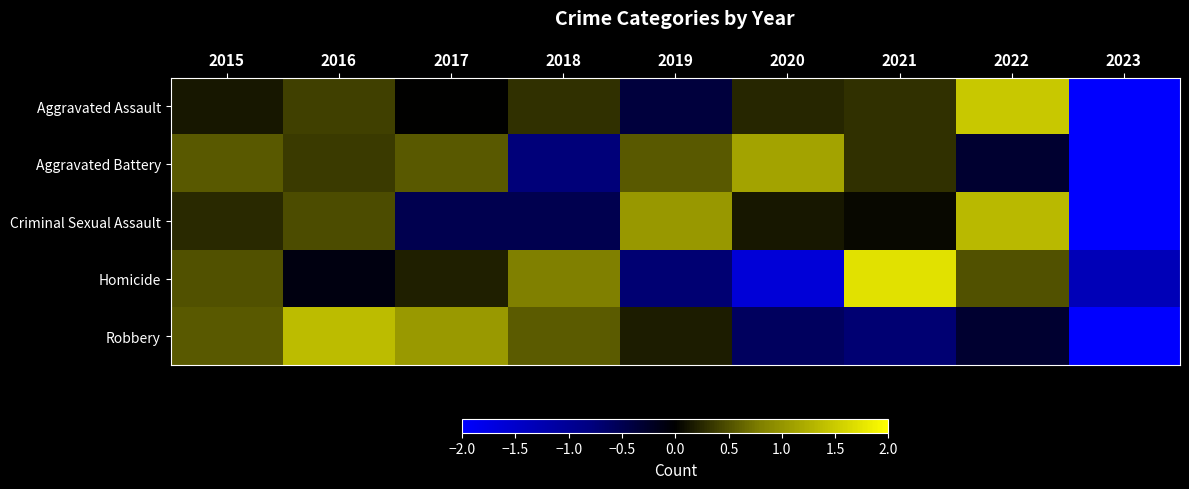

At how many categories does at least one series exceed -1?

8